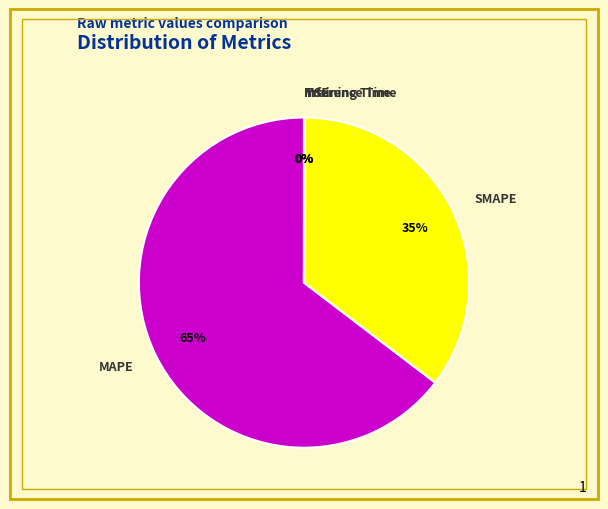

To the nearest percent, what is the difference between the largest and smallest slice percentages?

65%